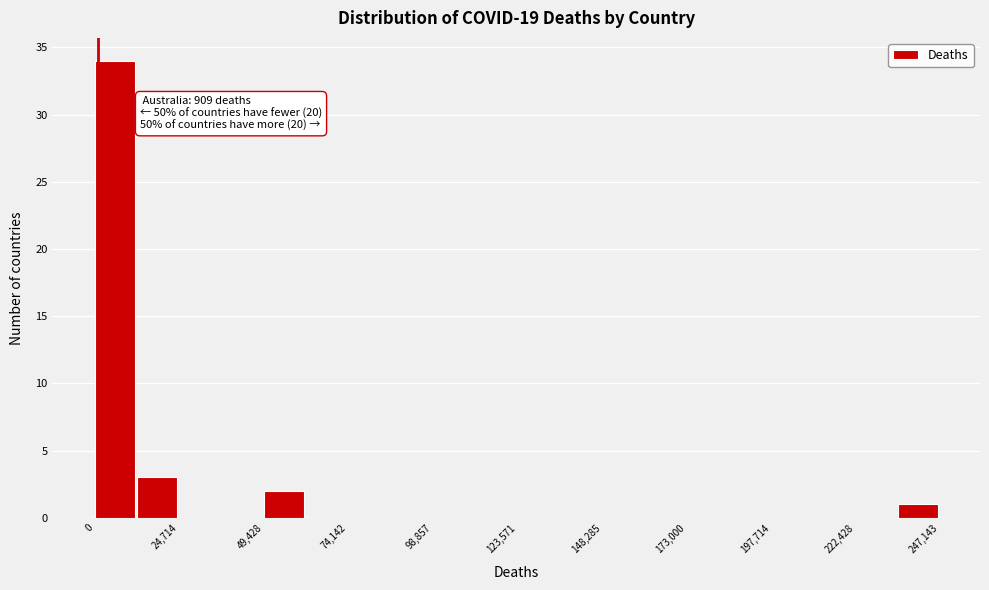

Around what value on the x-axis is the tallest bar? Give the approximate position of its centre, as read against the axis.

5000